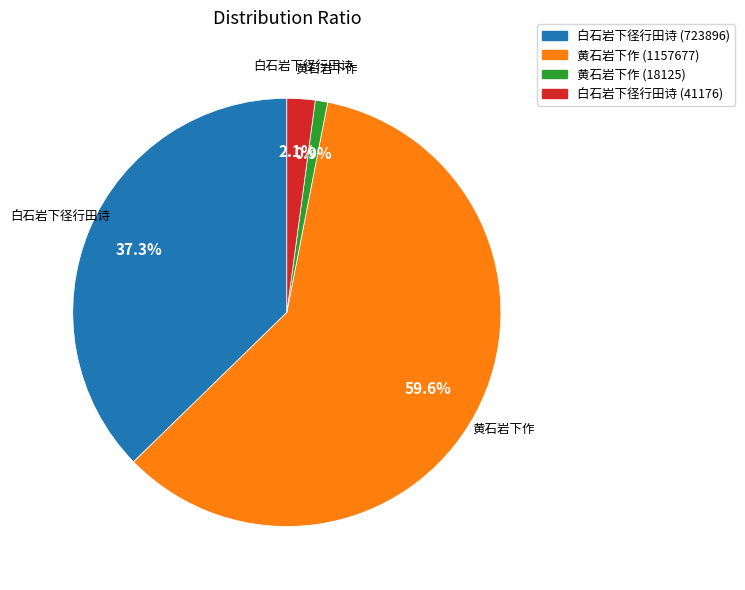

To the nearest percent, what is the difference between the largest and smallest slice percentages?

59%